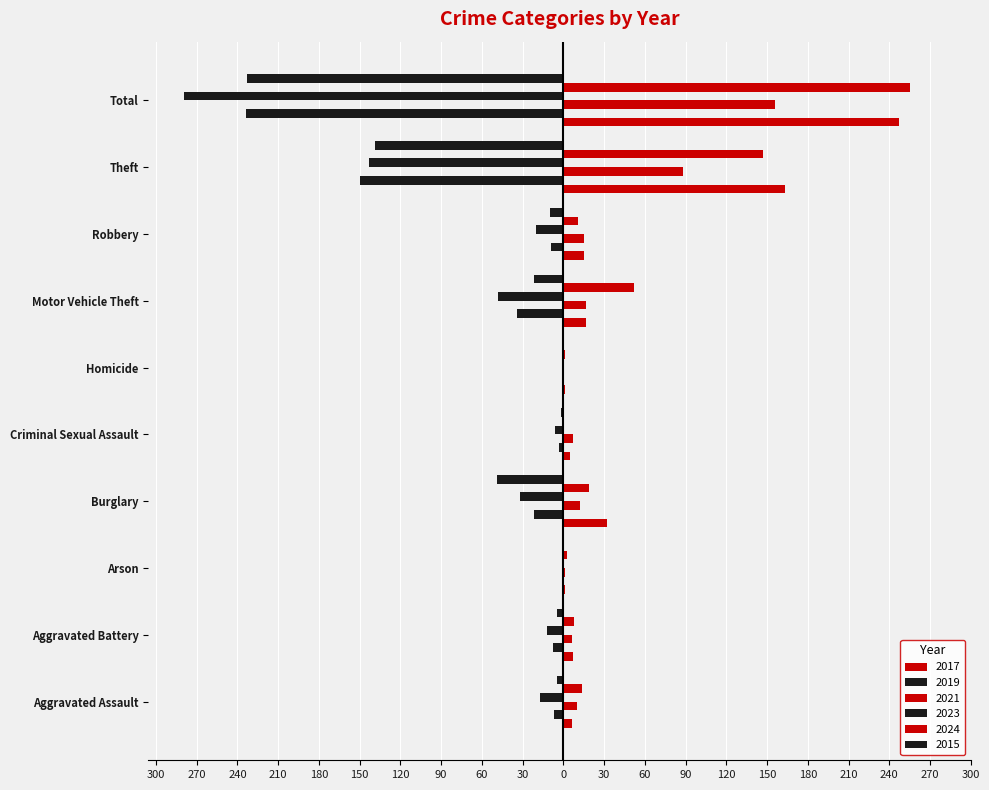

List the labels in order of 2015 value, smallest first.

Total, Theft, Burglary, Motor Vehicle Theft, Robbery, Aggravated Assault, Aggravated Battery, Criminal Sexual Assault, Arson, Homicide